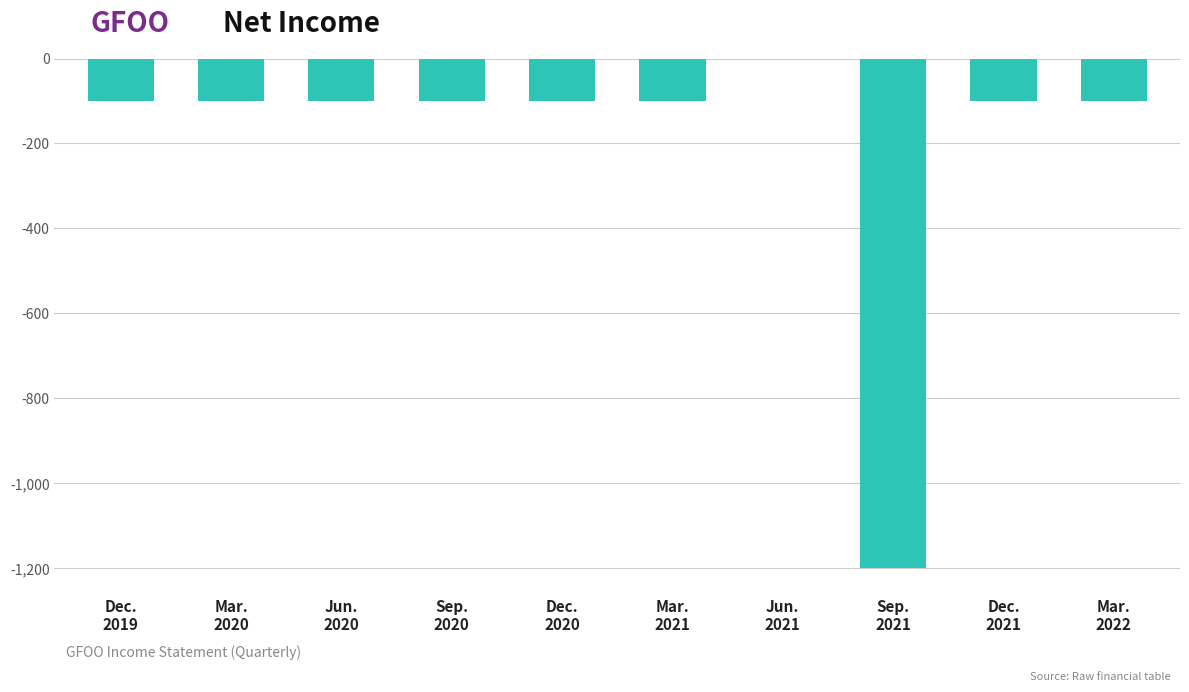

How many distinct data groups are displayed?

1